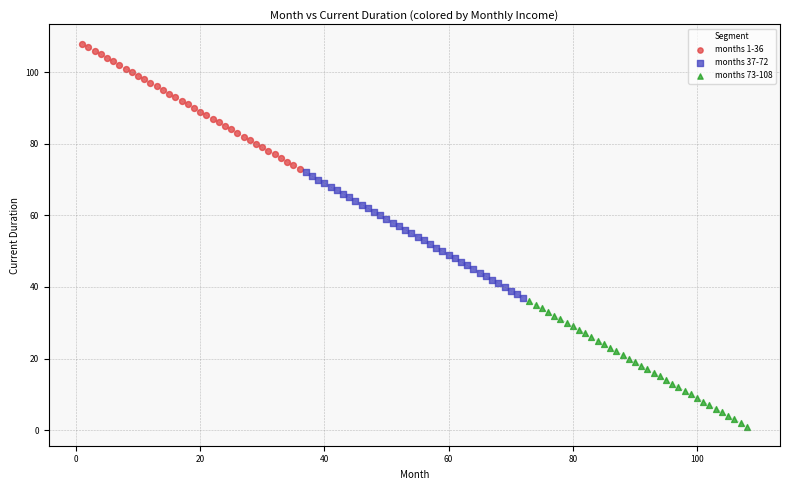

What are all the series names shown in the legend?

months 1-36, months 37-72, months 73-108